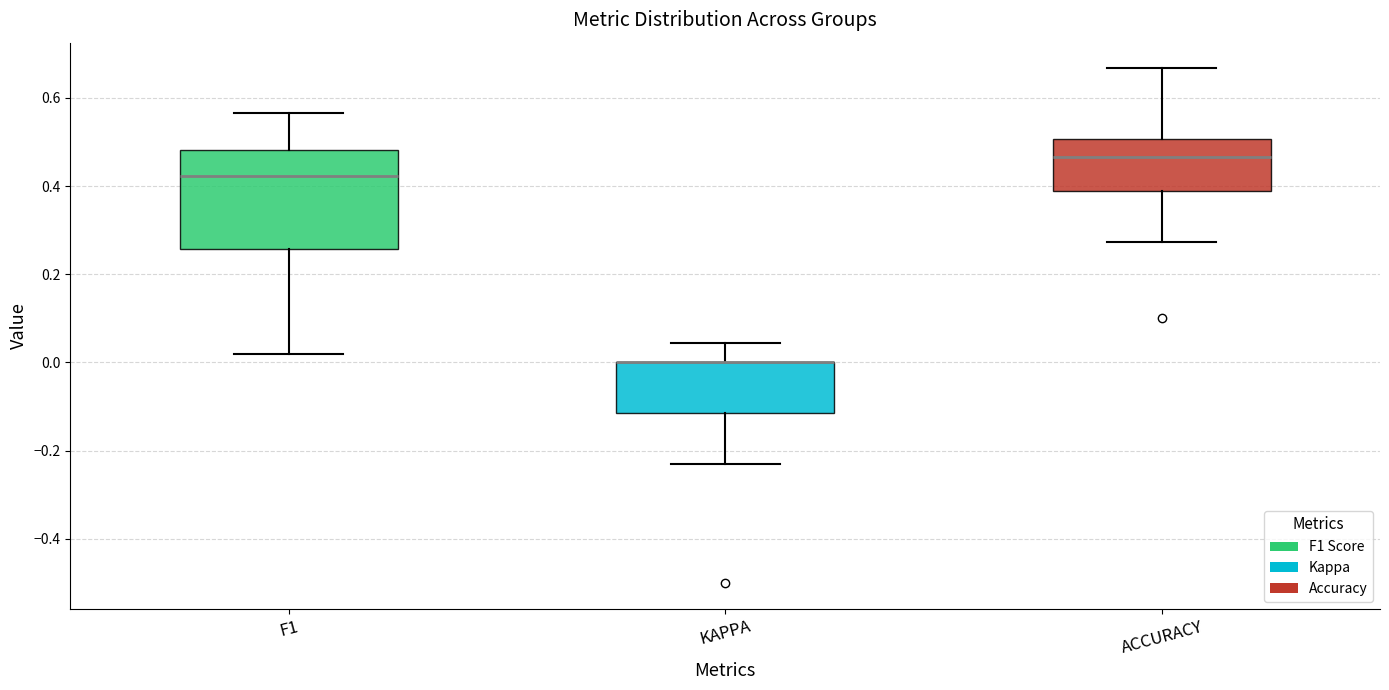

Where is the lower edge of the box for KAPPA on the y-axis? The values are not printed on the chart, so give them approximately, as read against the axis.

-0.12